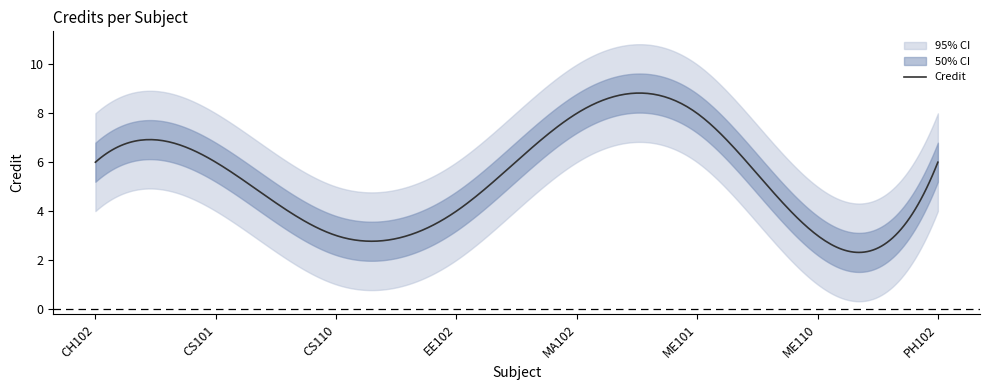

What is the average value?

6